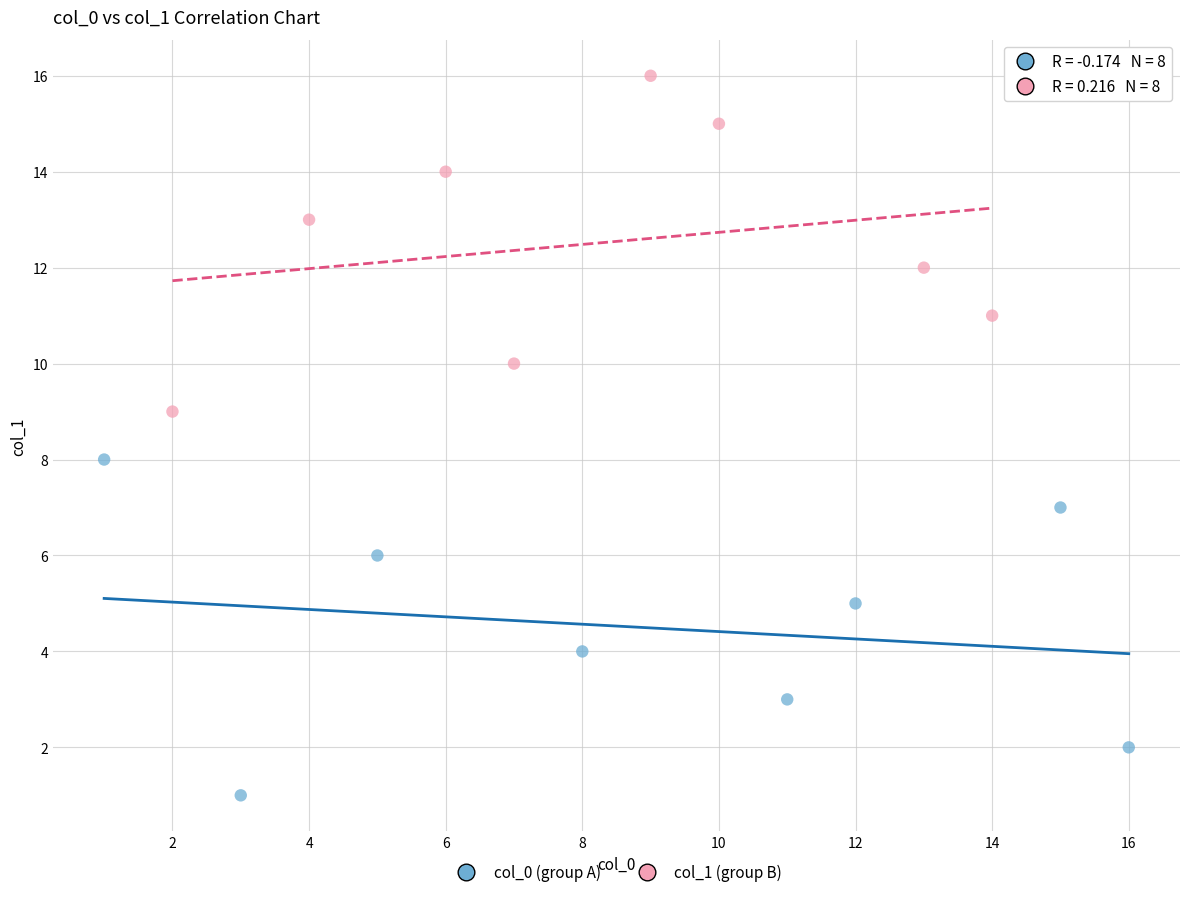

Which series reaches the minimum Y coordinate?

col_0 (group A)